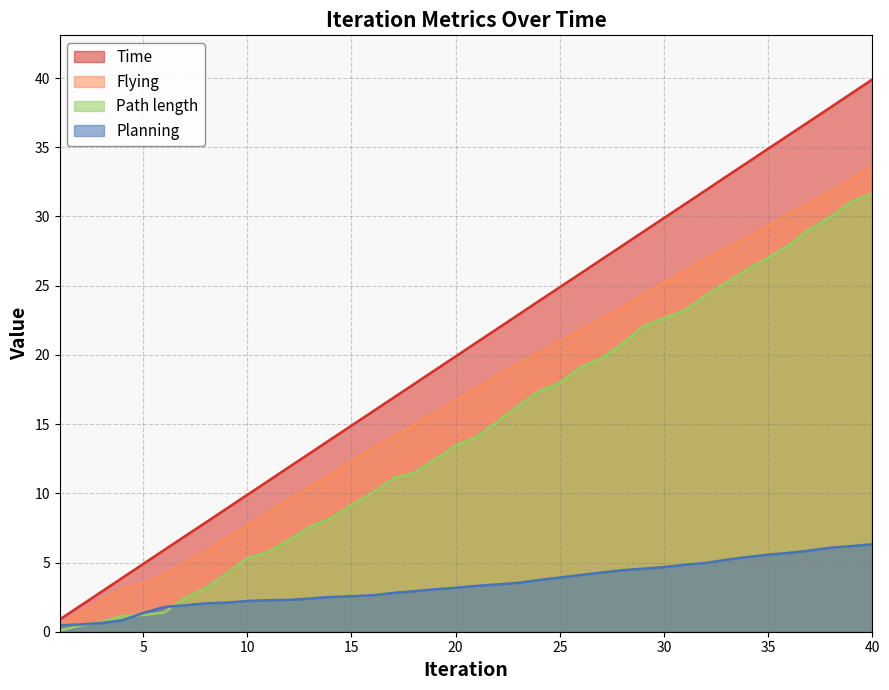

Reading left to right, transcribe all the data shown in this chart.

Time: 0.9	1.9	2.9	3.9	4.9	5.9	6.9	7.9	8.9	9.9	10.9	11.9	12.9	13.9	14.9	15.9	16.9	17.9	18.9	19.9	20.9	21.9	22.9	23.9	24.9	25.9	26.9	27.9	28.9	29.9	30.9	31.9	32.9	33.9	34.9	35.9	36.9	37.9	38.9	39.9
Planning: 0.5	0.5	0.6	0.8	1.3	1.8	1.9	2.0	2.1	2.2	2.3	2.3	2.4	2.5	2.6	2.6	2.8	2.9	3.1	3.2	3.3	3.4	3.5	3.7	3.9	4.1	4.3	4.4	4.6	4.7	4.8	5.0	5.2	5.4	5.6	5.7	5.9	6.1	6.2	6.3
Flying: 0.4	1.4	2.2	3.1	3.5	4.1	5.0	5.8	6.8	7.7	8.6	9.6	10.5	11.4	12.3	13.2	14.1	15.0	15.8	16.7	17.6	18.5	19.4	20.1	21.0	21.8	22.6	23.4	24.3	25.2	26.0	26.9	27.7	28.5	29.3	30.2	31.0	31.8	32.7	33.6
Path length: 0.1	0.5	0.7	1.2	1.2	1.4	2.4	3.2	4.2	5.3	5.7	6.6	7.6	8.2	9.1	10.0	11.1	11.5	12.4	13.4	14.1	15.2	16.3	17.4	18.0	19.1	19.8	20.8	22.1	22.7	23.2	24.3	25.2	26.2	27.0	27.9	29.1	30.0	31.1	31.7